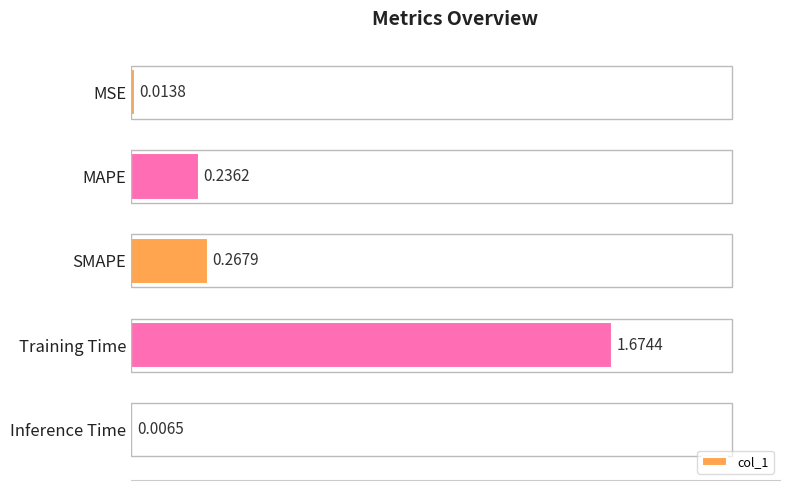

Which has a higher value, Inference Time or Training Time?

Training Time